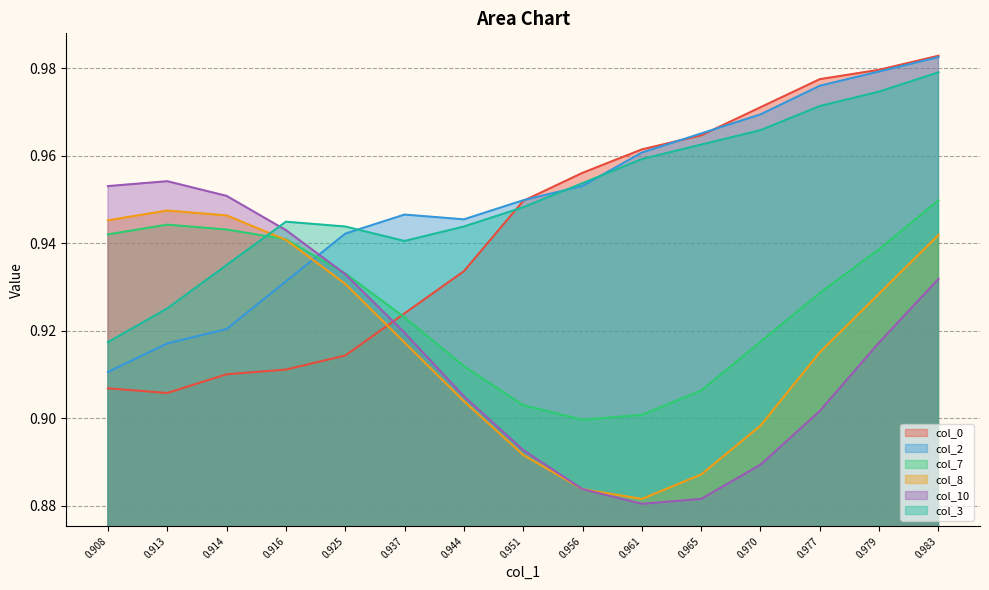

How many times do col_0 and col_8 cross each other?

1